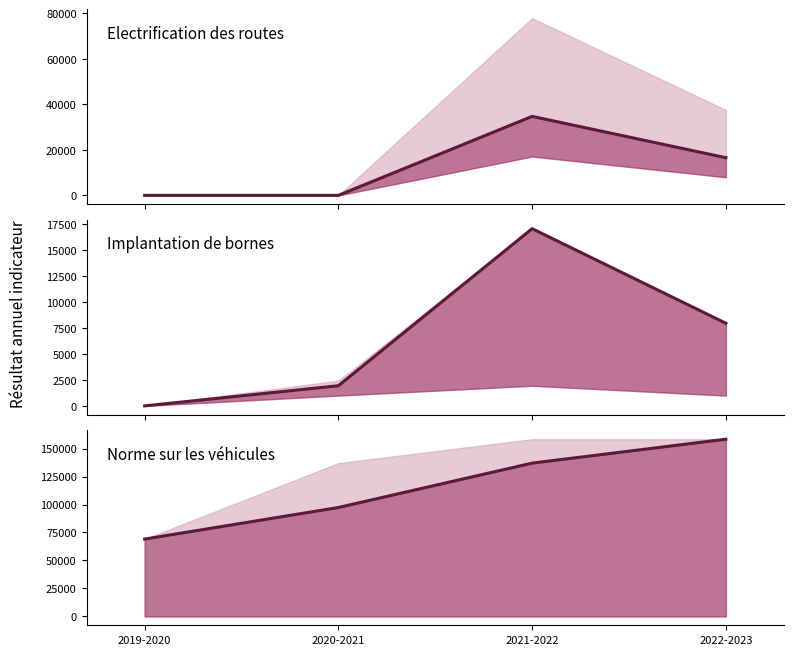

How many data points in Norme sur les véhicules are less than 136983?

2